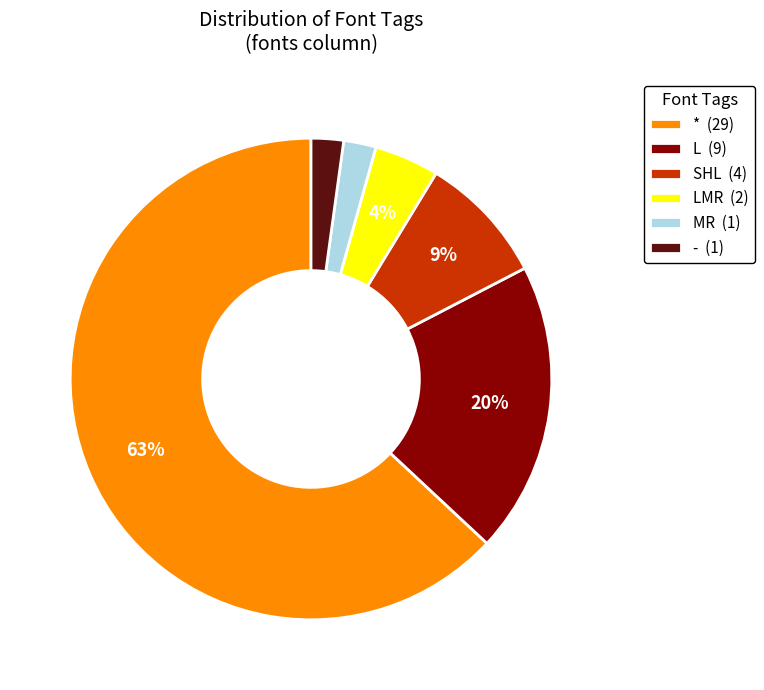

What is the largest slice in the pie chart?

* (29)